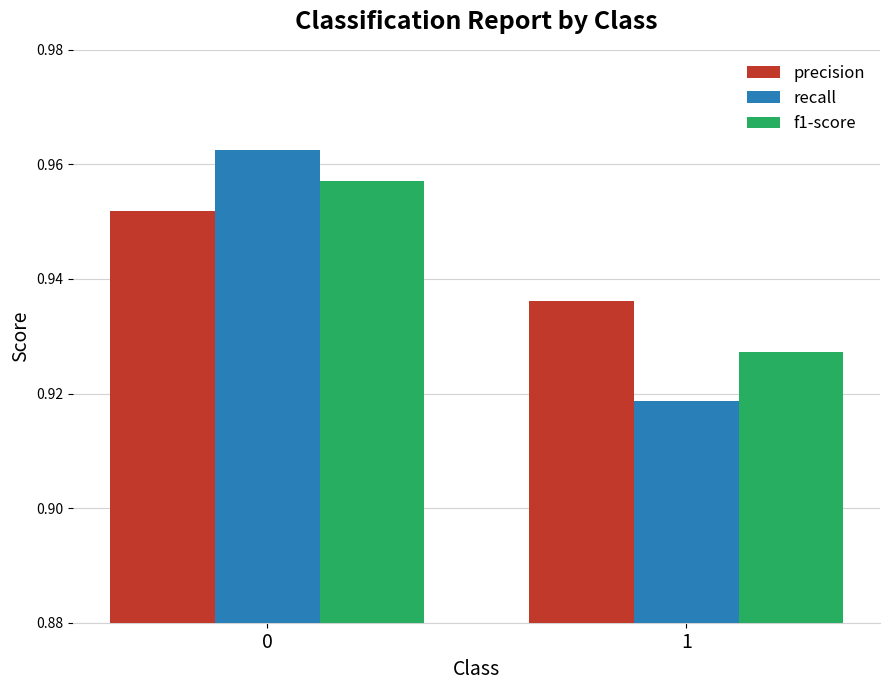

At how many categories does at least one series exceed 0?

2